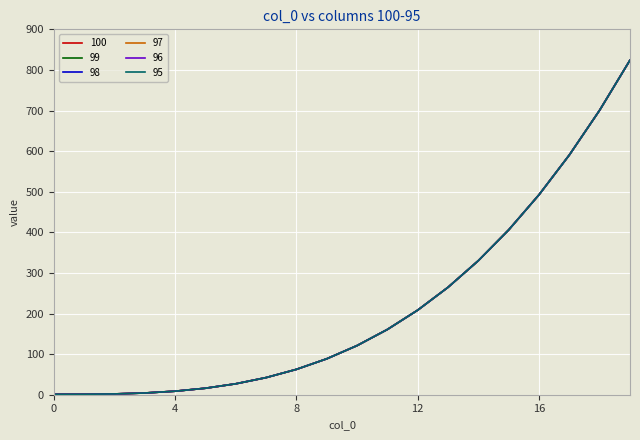

Where is 95 nearest to the value 412?

15